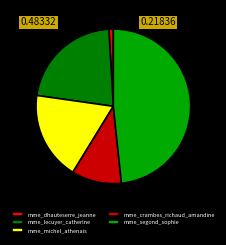

Rank the categories by value from highest to lowest.

mme_segond_sophie, mme_lecuyer_catherine, mme_michel_athenais, mme_crambes_richaud_amandine, mme_dhauteserre_jeanne